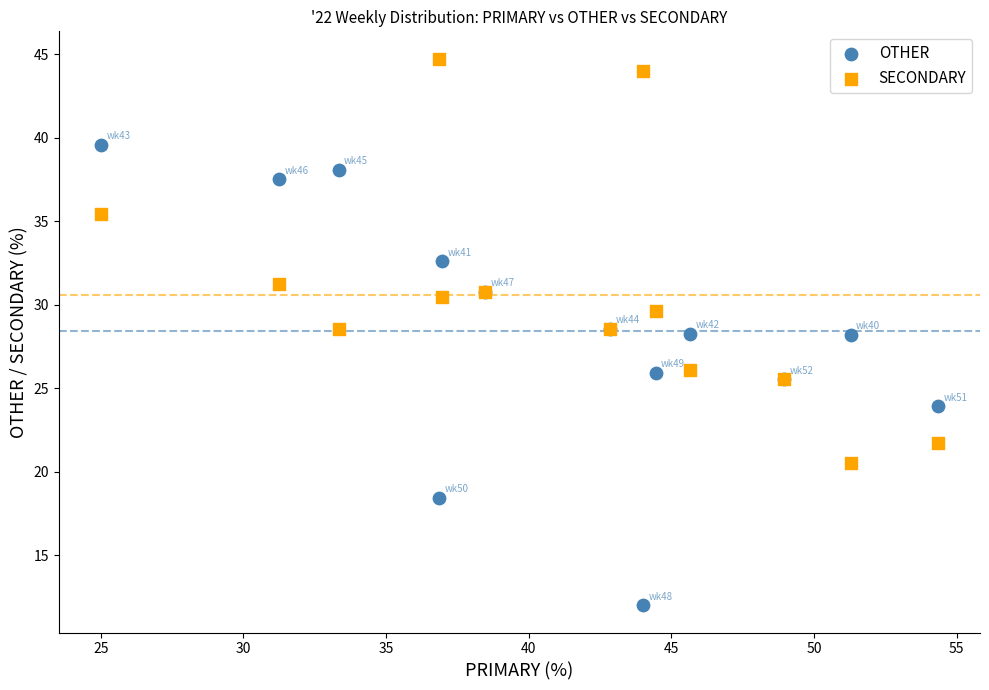

Which series contains the highest Y value?

SECONDARY